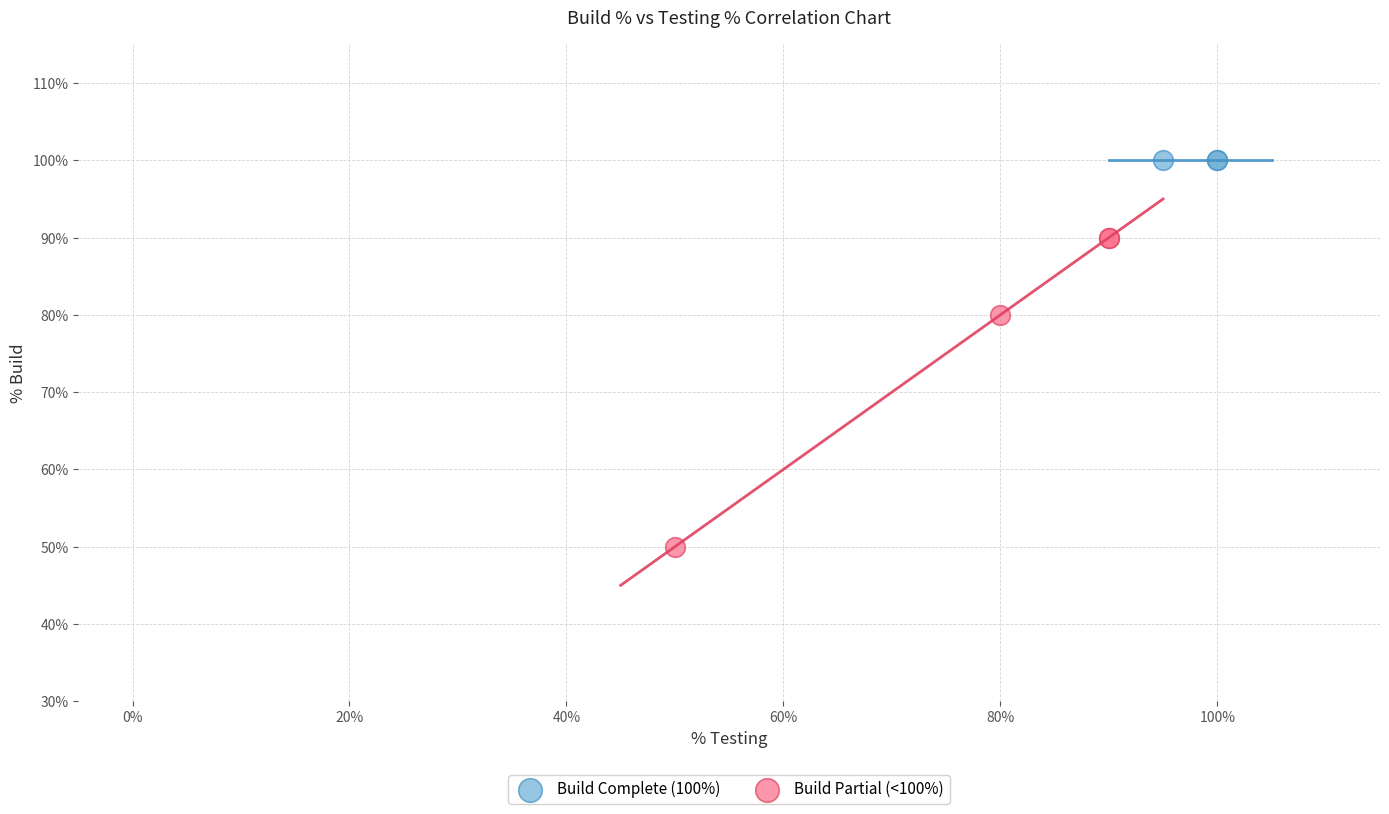

What are all the series names shown in the legend?

Build Complete (100%), Build Partial (<100%)